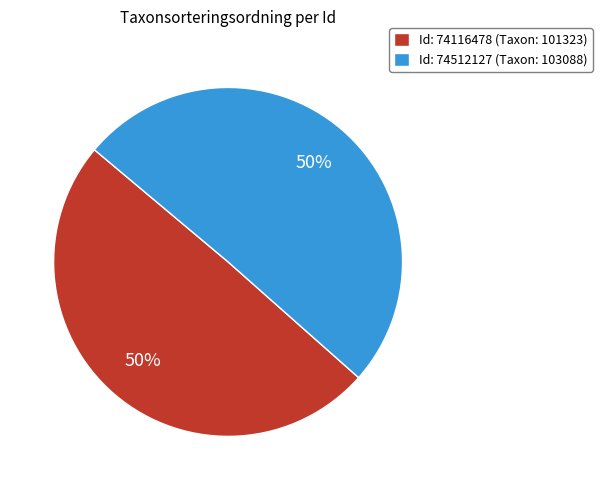

Is the sum of Id: 74116478 (Taxon: 101323) and Id: 74512127 (Taxon: 103088) greater than half?

Yes